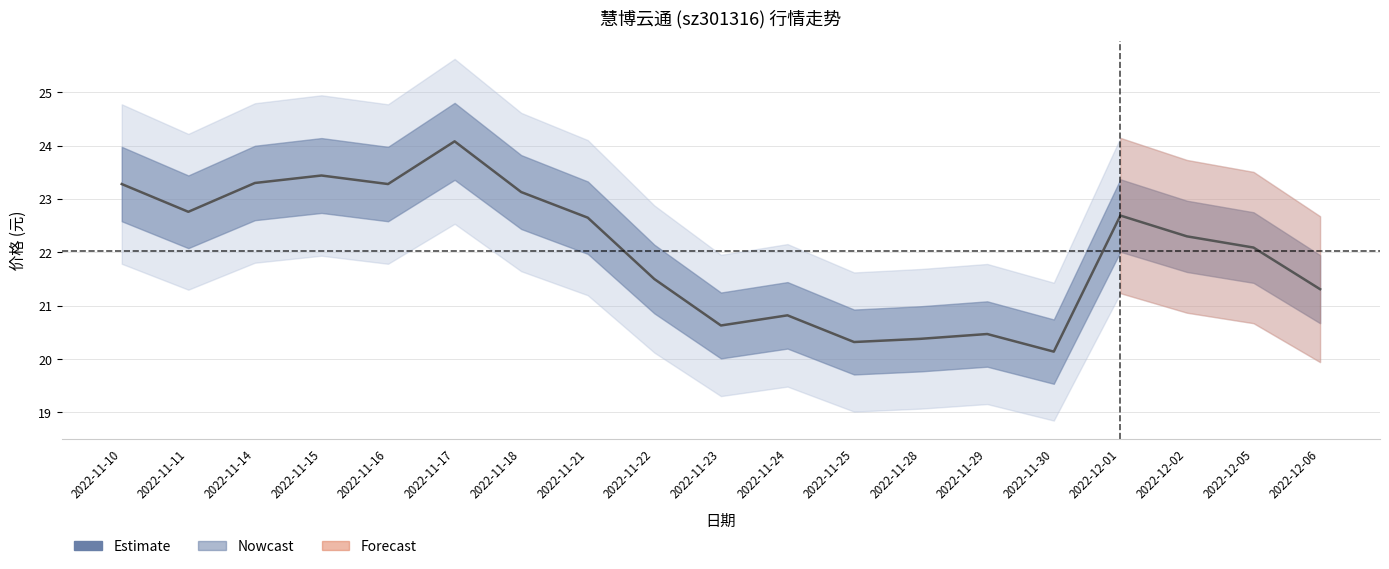

The value at 2022-11-21 is 22.6. True or false?

True